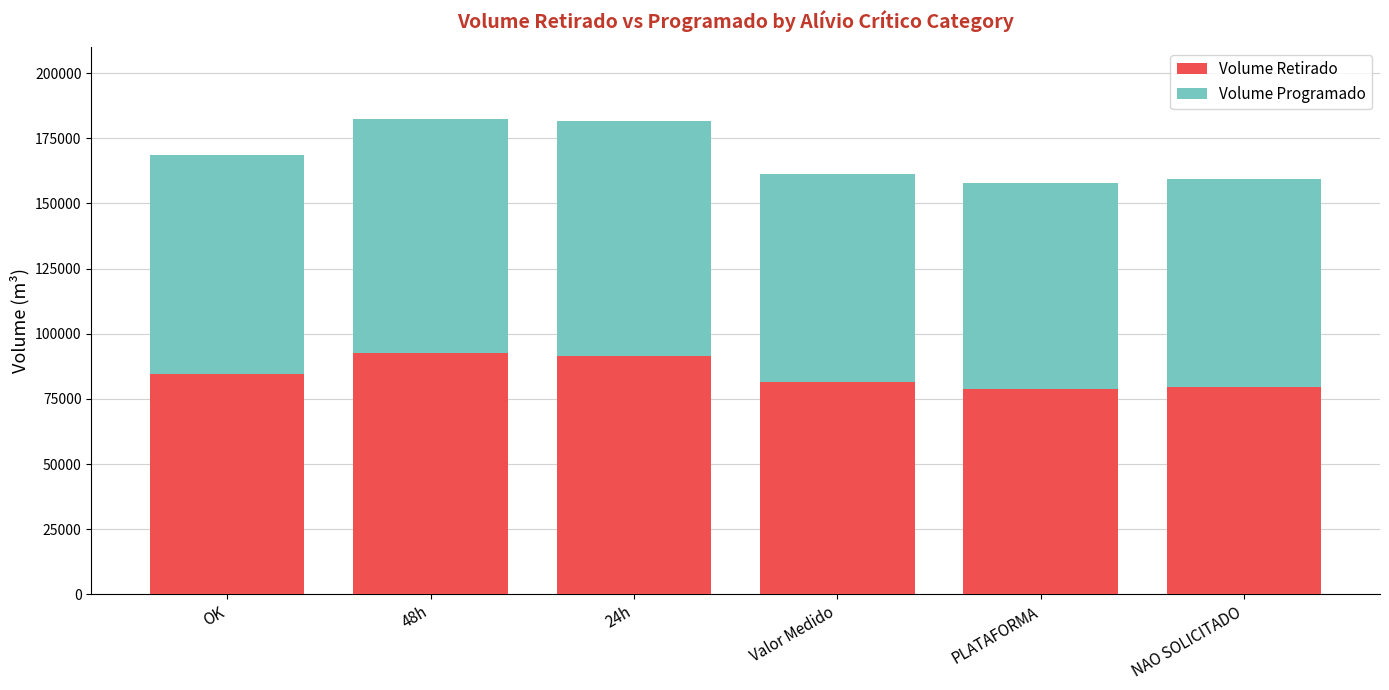

The value of Volume Retirado at OK is 24297.8. True or false?

False